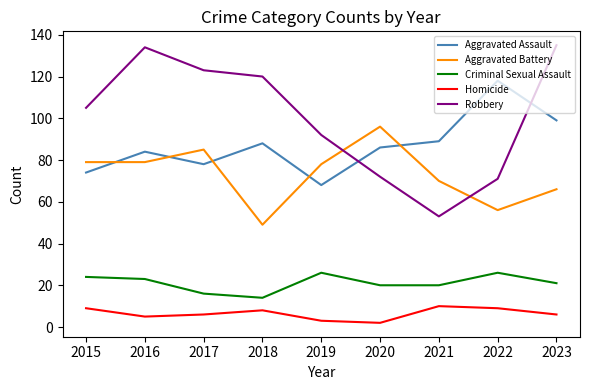

What is the difference between the maximum and minimum values in the Aggravated Battery series?

47